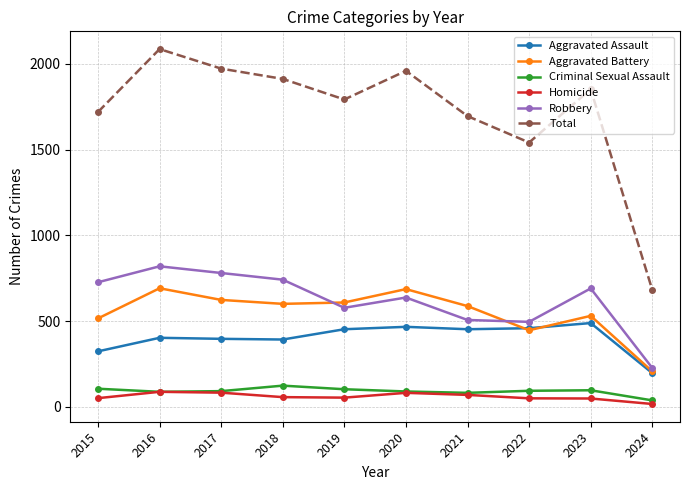

Which series has the largest range (max minus min)?

Total